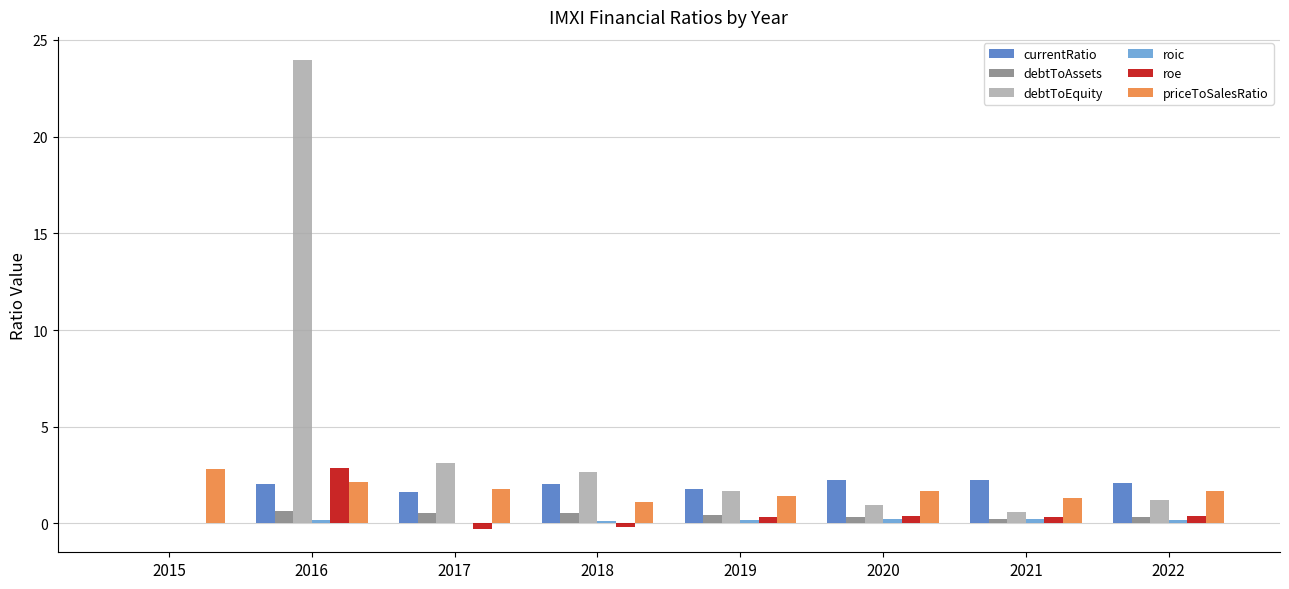

What value does the priceToSalesRatio series have at 2016?

2.1